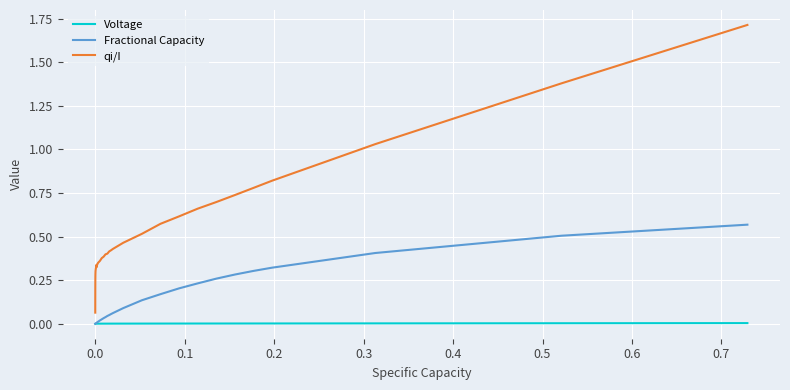

What is the maximum value shown in the chart?

1.7